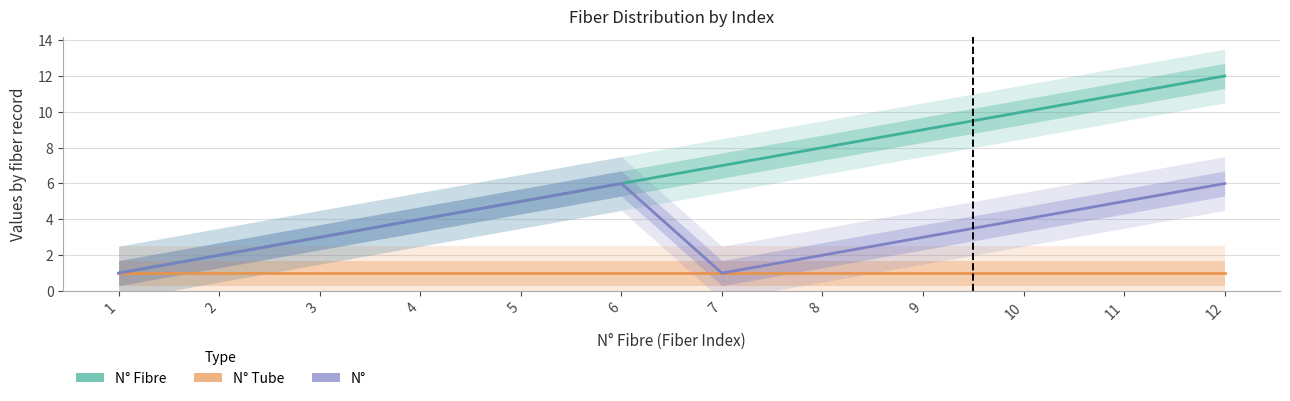

Where is N° nearest to the value 3?

3